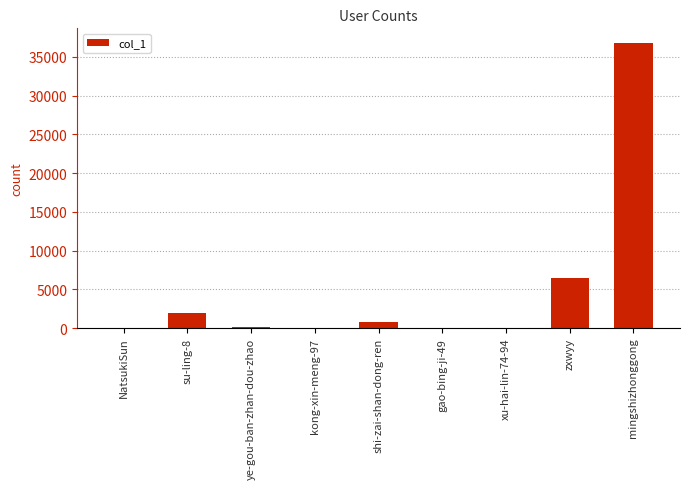

Where does the data first go above 111?

su-ling-8